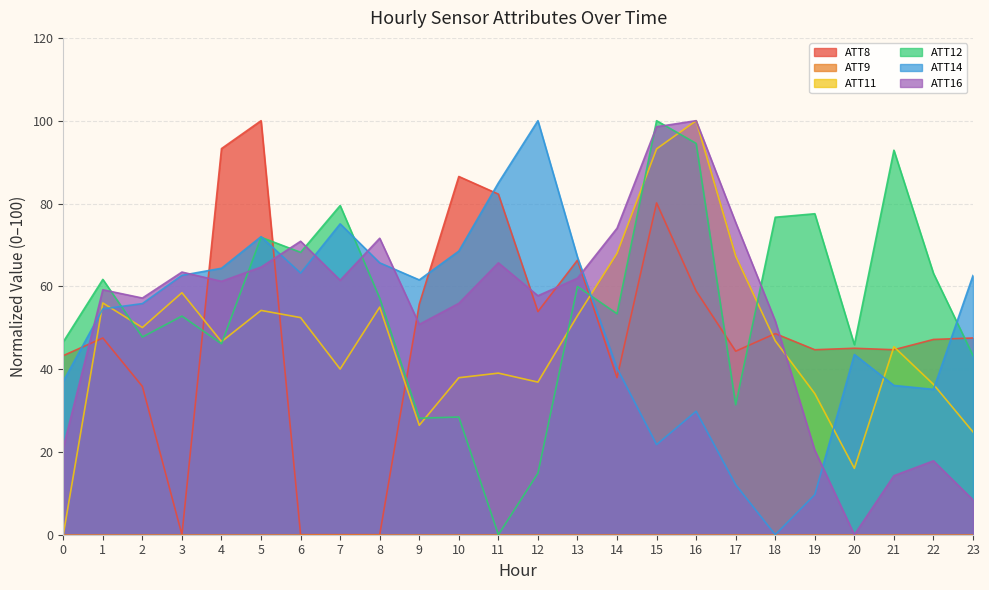

Is the value of ATT8 at 13 greater than the value of ATT12 at 0?

Yes